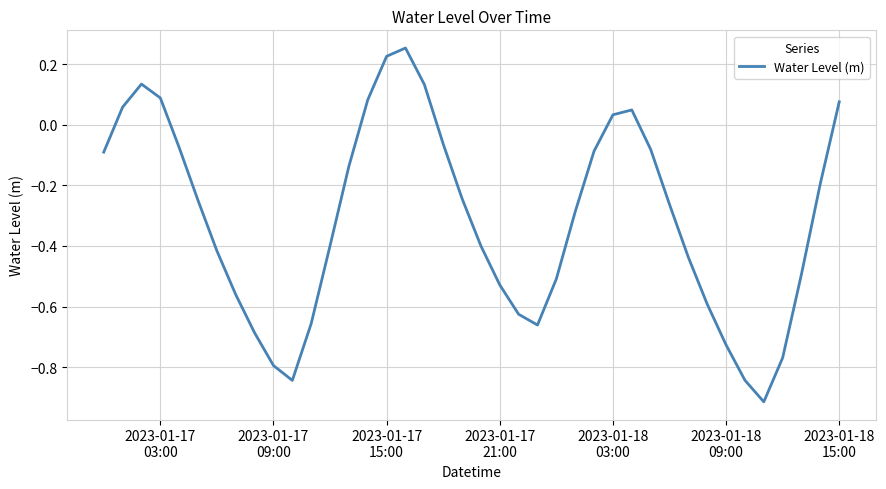

Does the chart have visible grid lines?

Yes